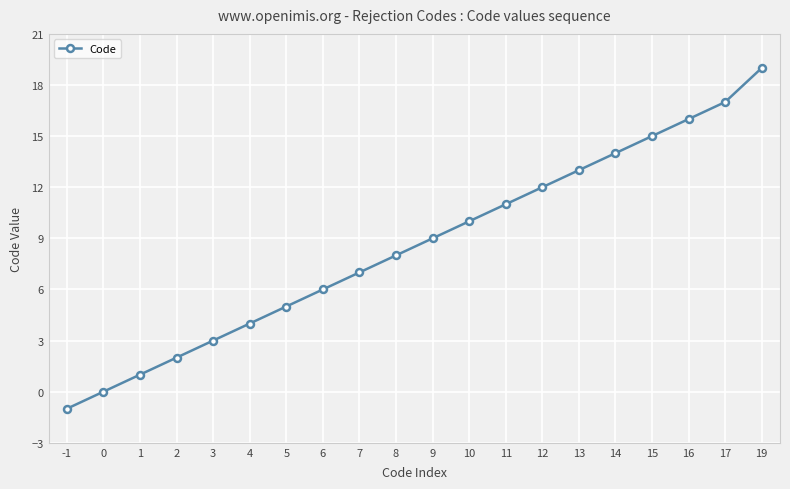

Reading left to right, what are all the values shown in this chart?

-1	0	1	2	3	4	5	6	7	8	9	10	11	12	13	14	15	16	17	19